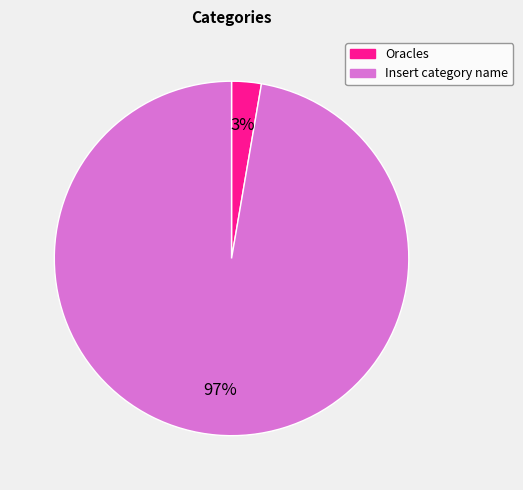

Combined, do Insert category name and Oracles account for over 50%?

Yes